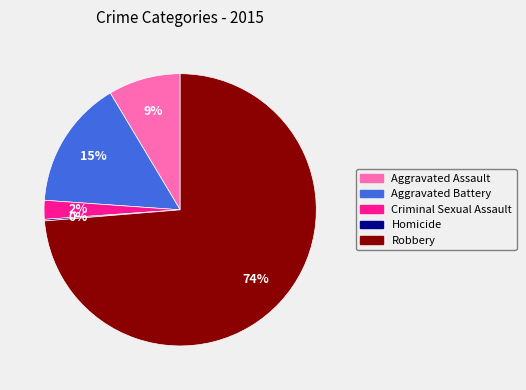

True or false: Aggravated Assault accounts for 15% of the total.

False